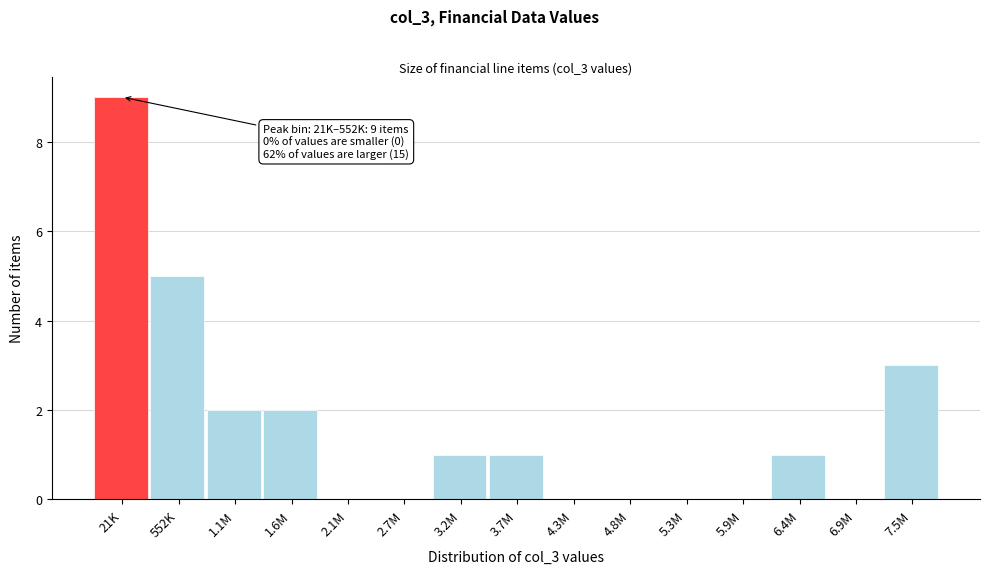

Reading left to right, what are all the values shown in this chart?

21K=9	552K=5	1.1M=2	1.6M=2	2.1M=0	2.7M=0	3.2M=1	3.7M=1	4.3M=0	4.8M=0	5.3M=0	5.9M=0	6.4M=1	6.9M=0	7.5M=3